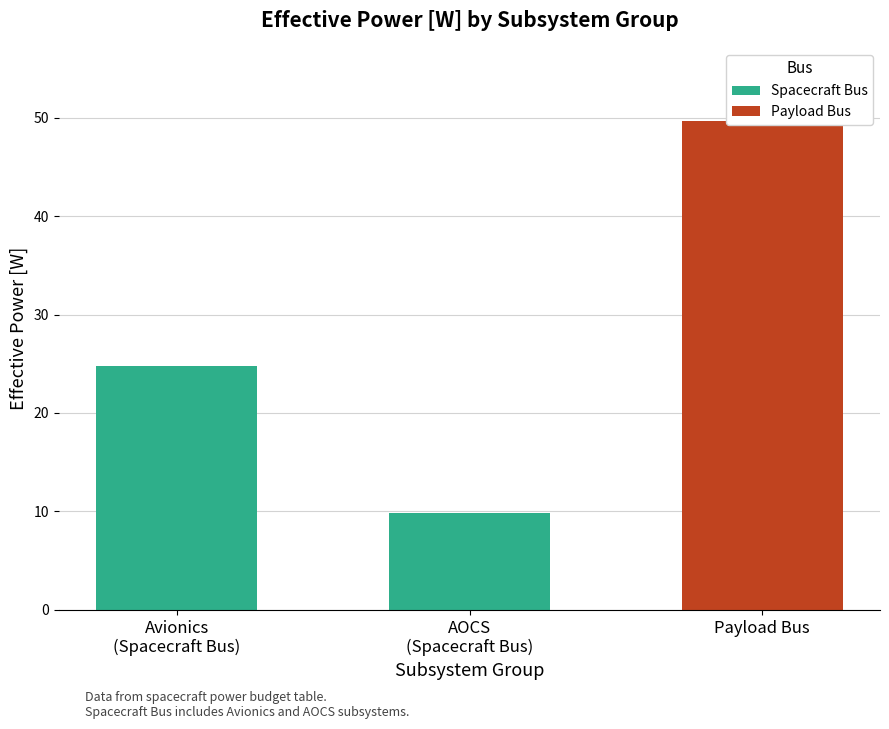

What is the ratio of the value at Payload Bus to the value at Avionics
(Spacecraft Bus)?

2.0